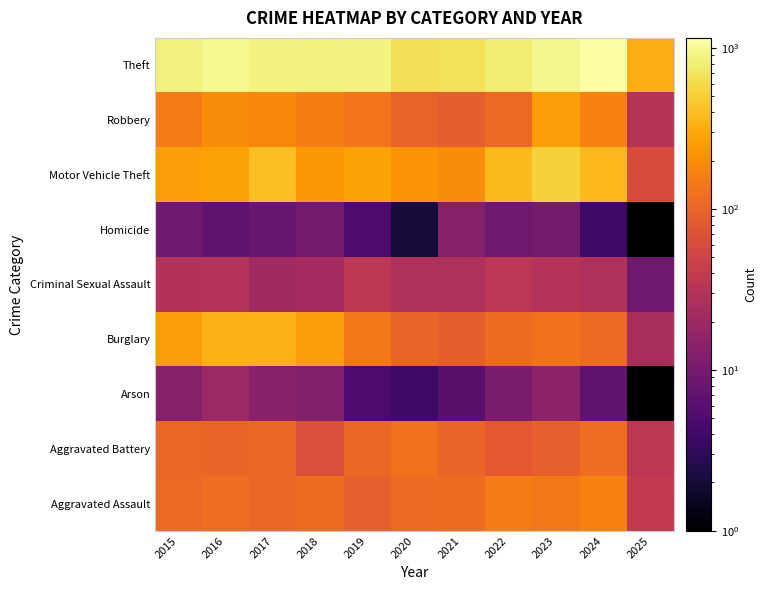

Count the number of categories in the chart.

11